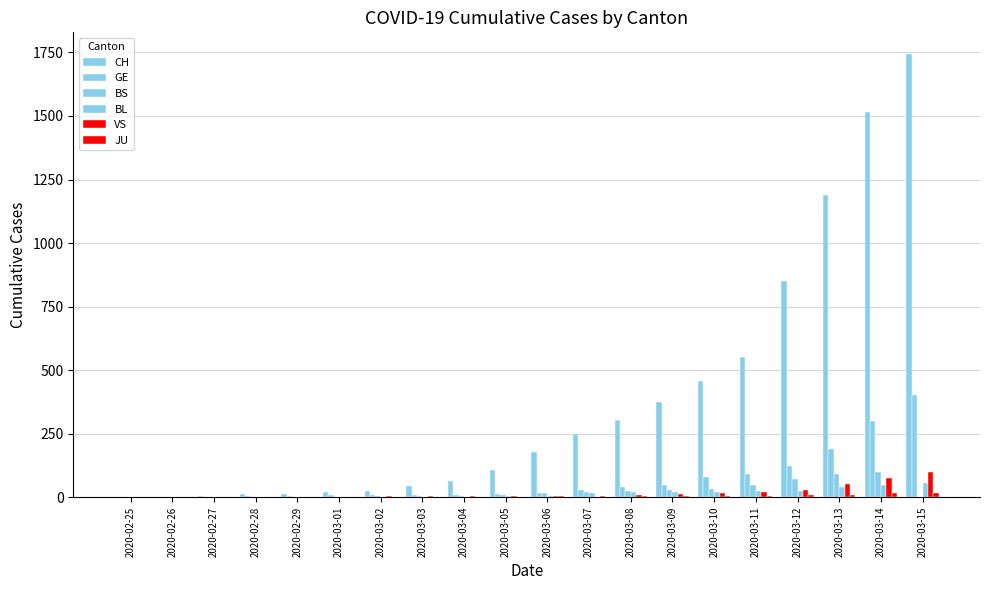

Are the bars horizontal?

No